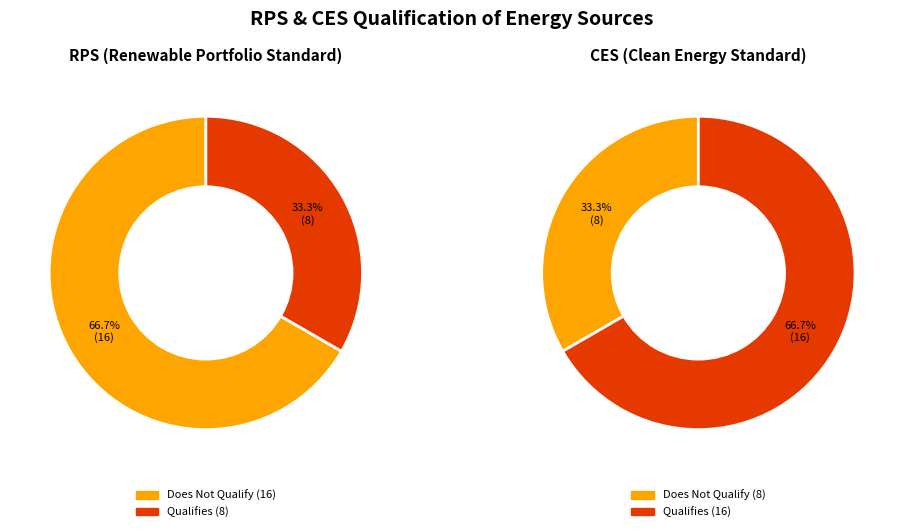

Does heavy or residual fuel oil account for over 50% of the chart?

No